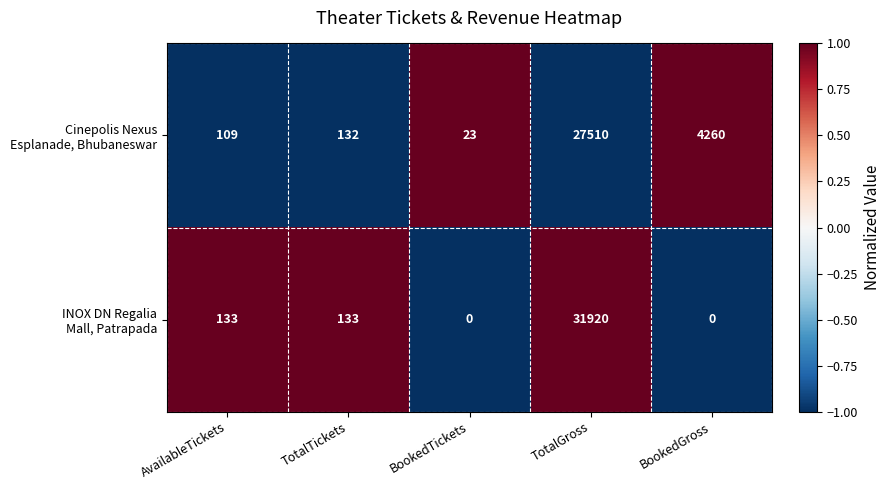

What is the total value across all series at AvailableTickets?

242